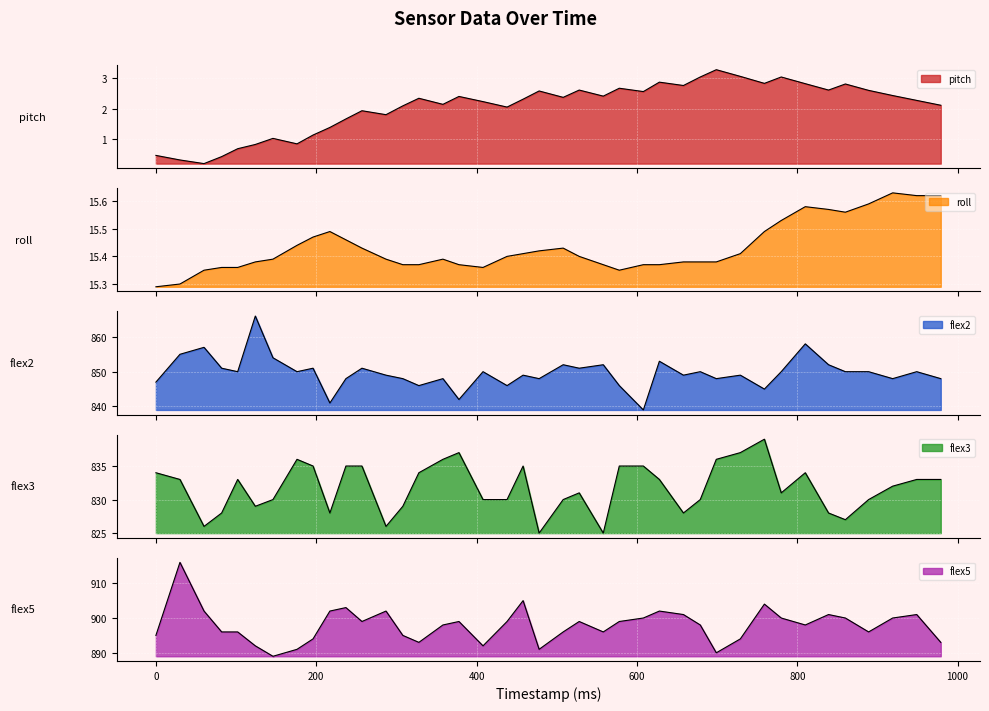

The value of flex5 at 729 is 453.9. True or false?

False